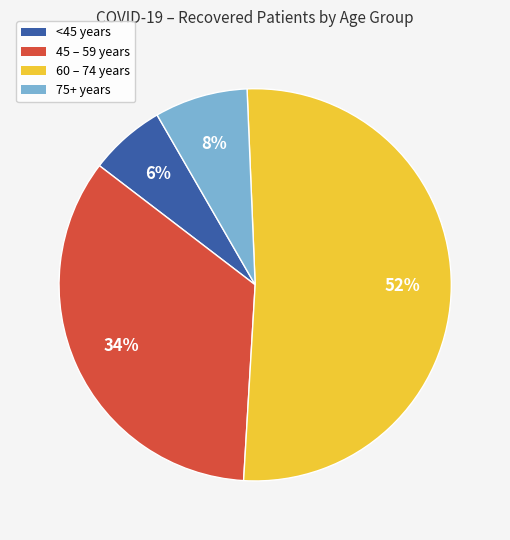

To the nearest percent, what is the combined percentage of 60 – 74 years and <45 years?

58%